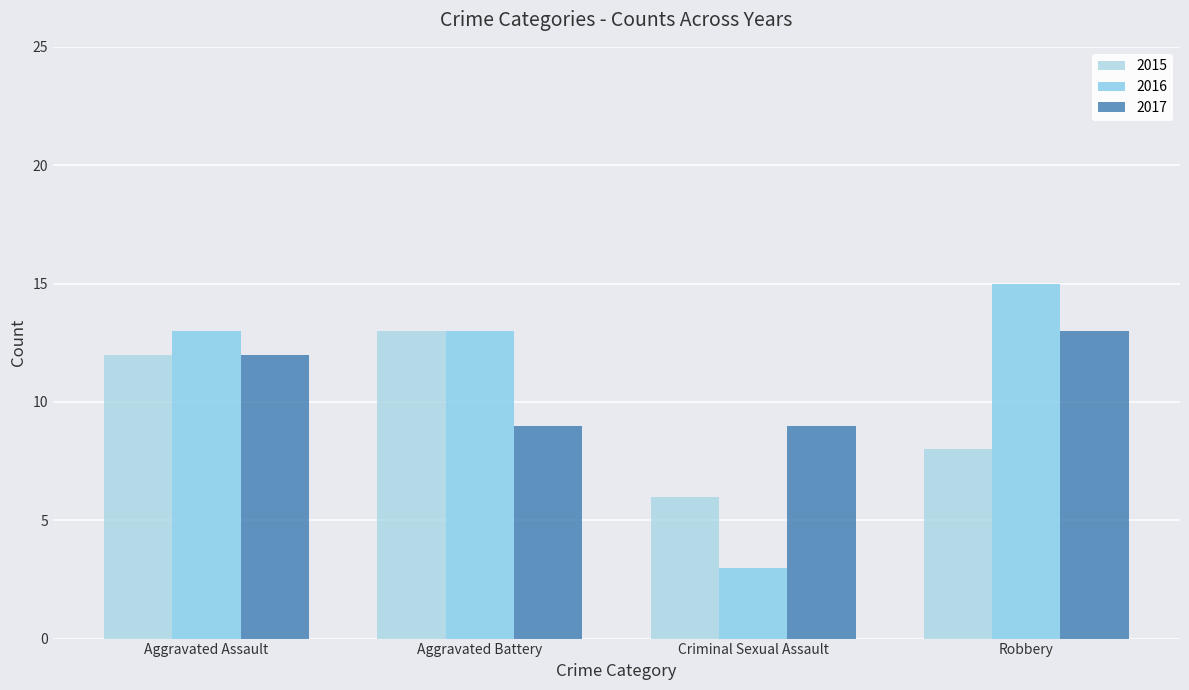

Which series changed the most between Aggravated Battery and Robbery?

2015